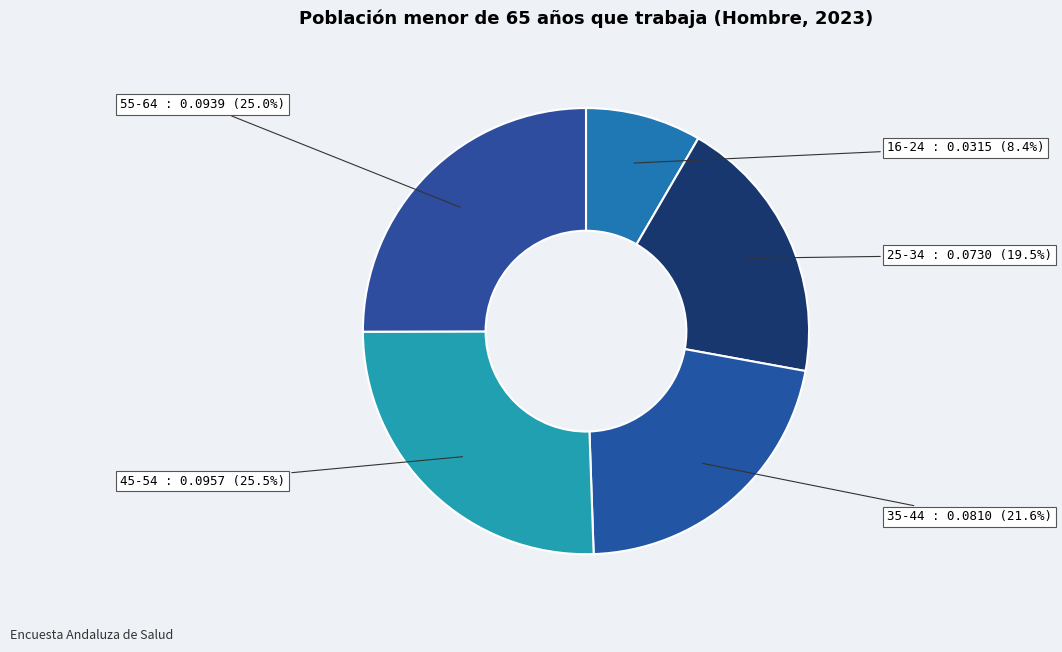

What is the total percentage of 35-44 and 45-54?

47.1%